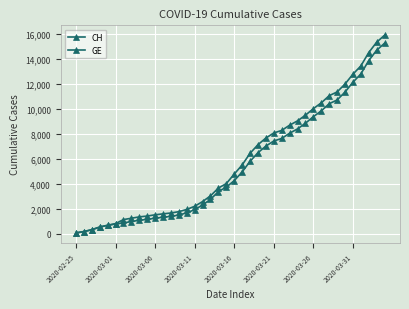

Does the chart display data point markers on the line(s)?

Yes